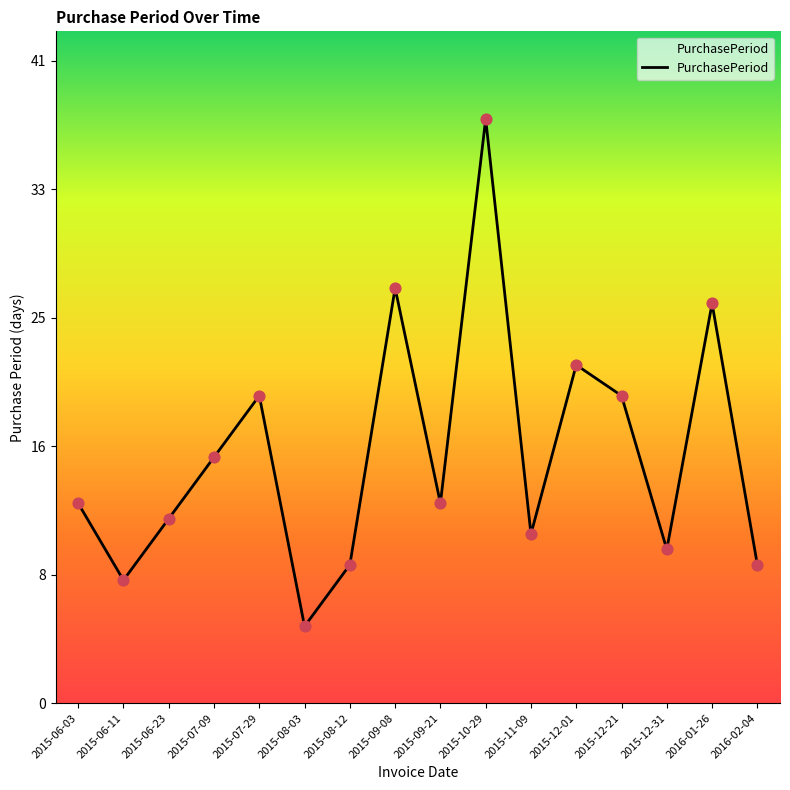

Which has a higher value, 2015-07-29 or 2015-10-29?

2015-10-29